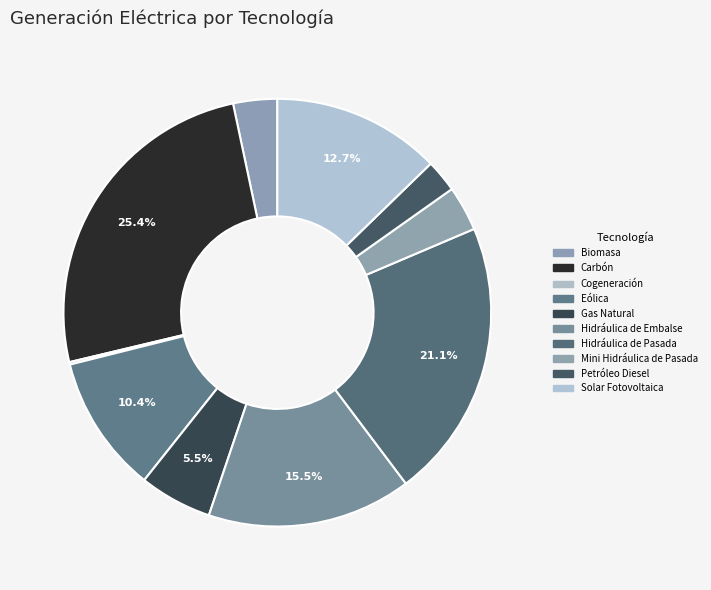

Is there any slice that represents more than half of the pie?

No